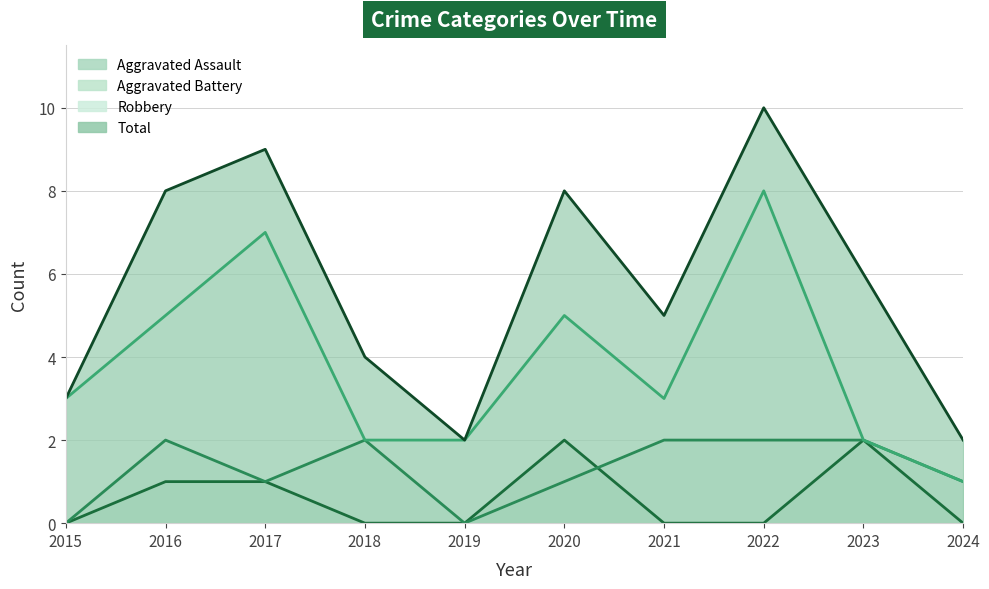

At which label is Aggravated Battery closest to 1?

2017